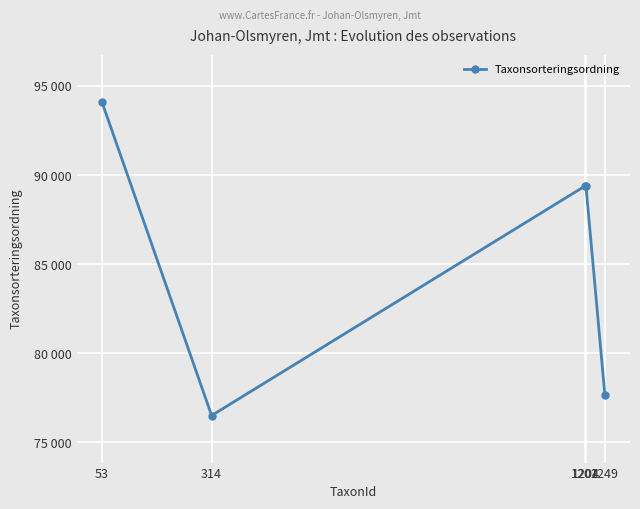

Is this an area chart (filled region under the line)?

No